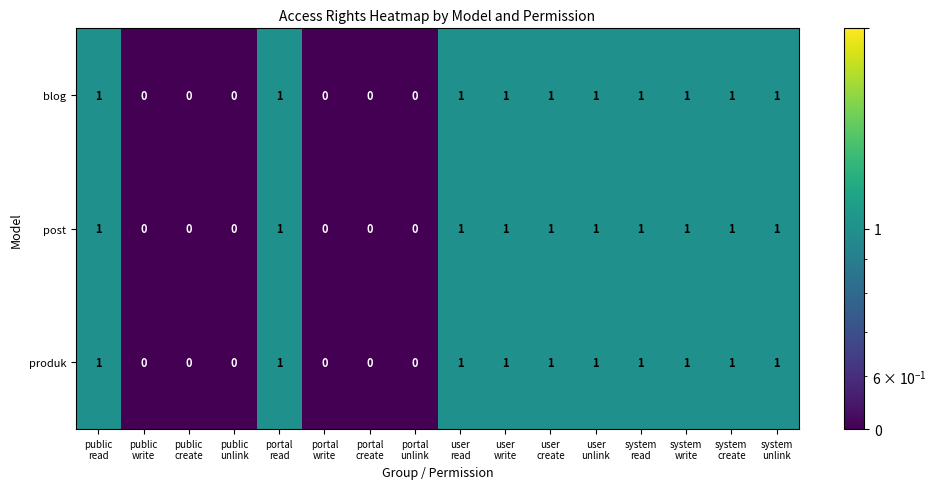

What is the sum of all blog values?

10